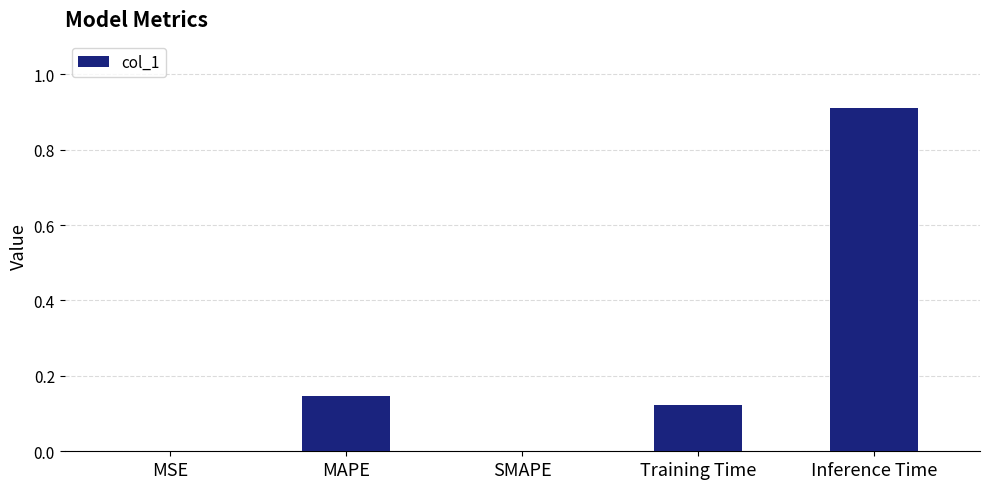

What is the sum of all values?

1.2